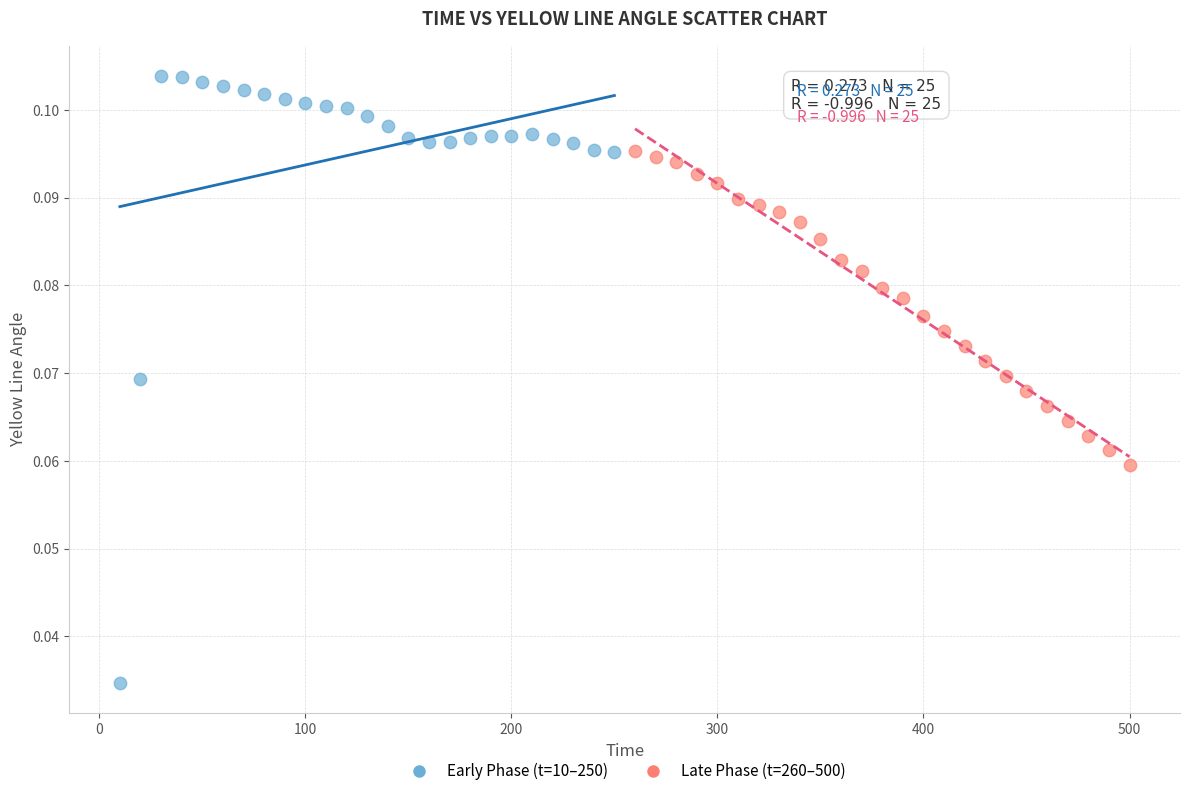

Which series has the widest spread of Y values?

Early Phase (t=10–250)